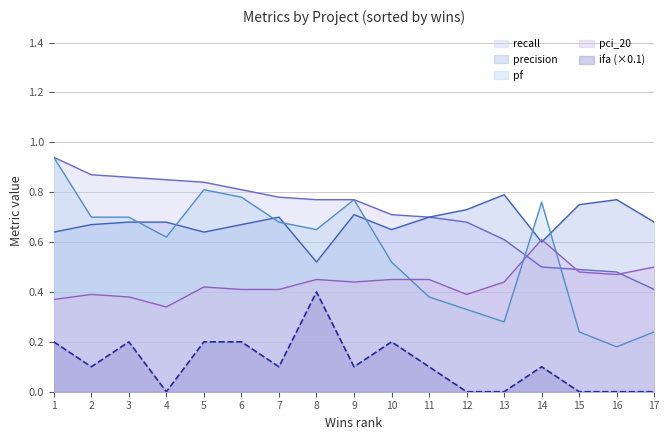

At which category is the sum across all series the highest?

1